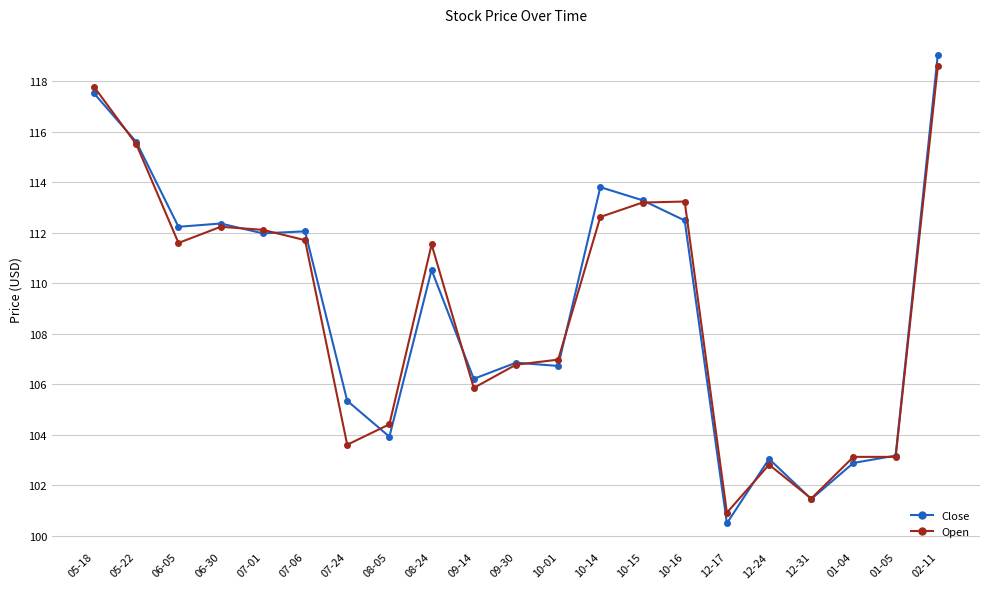

True or false: Close has a value of 151.7 at 09-14.

False